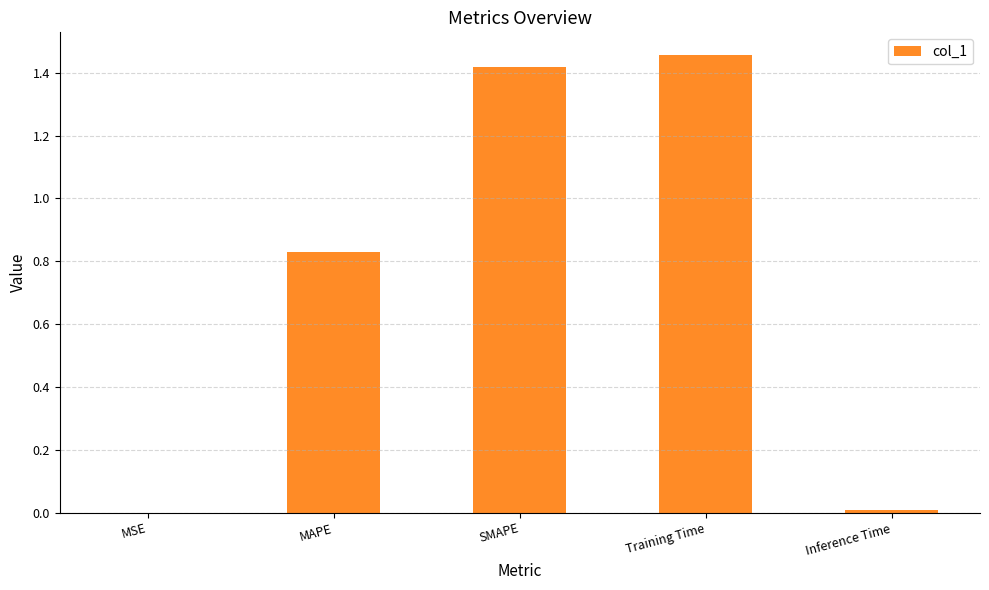

Approximately how many times larger is the value at MAPE compared to SMAPE?

0.6